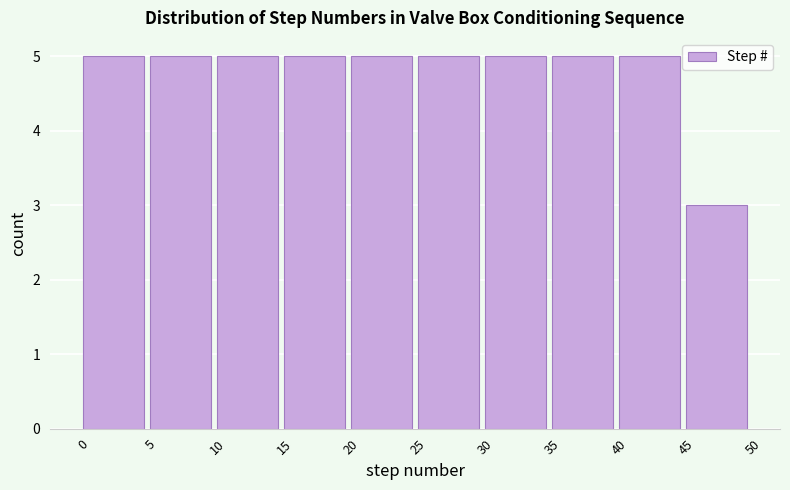

How tall is the bar that spans 40 to 45 on the x-axis? The values are not printed on the chart, so give them approximately, as read against the axis.

5